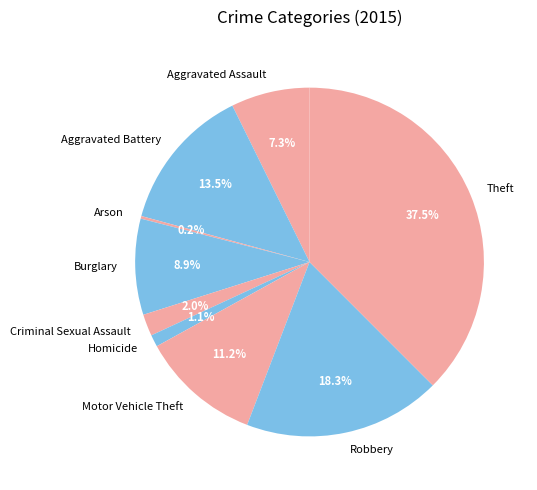

Approximately how many times larger is the value at Burglary compared to Theft?

0.2